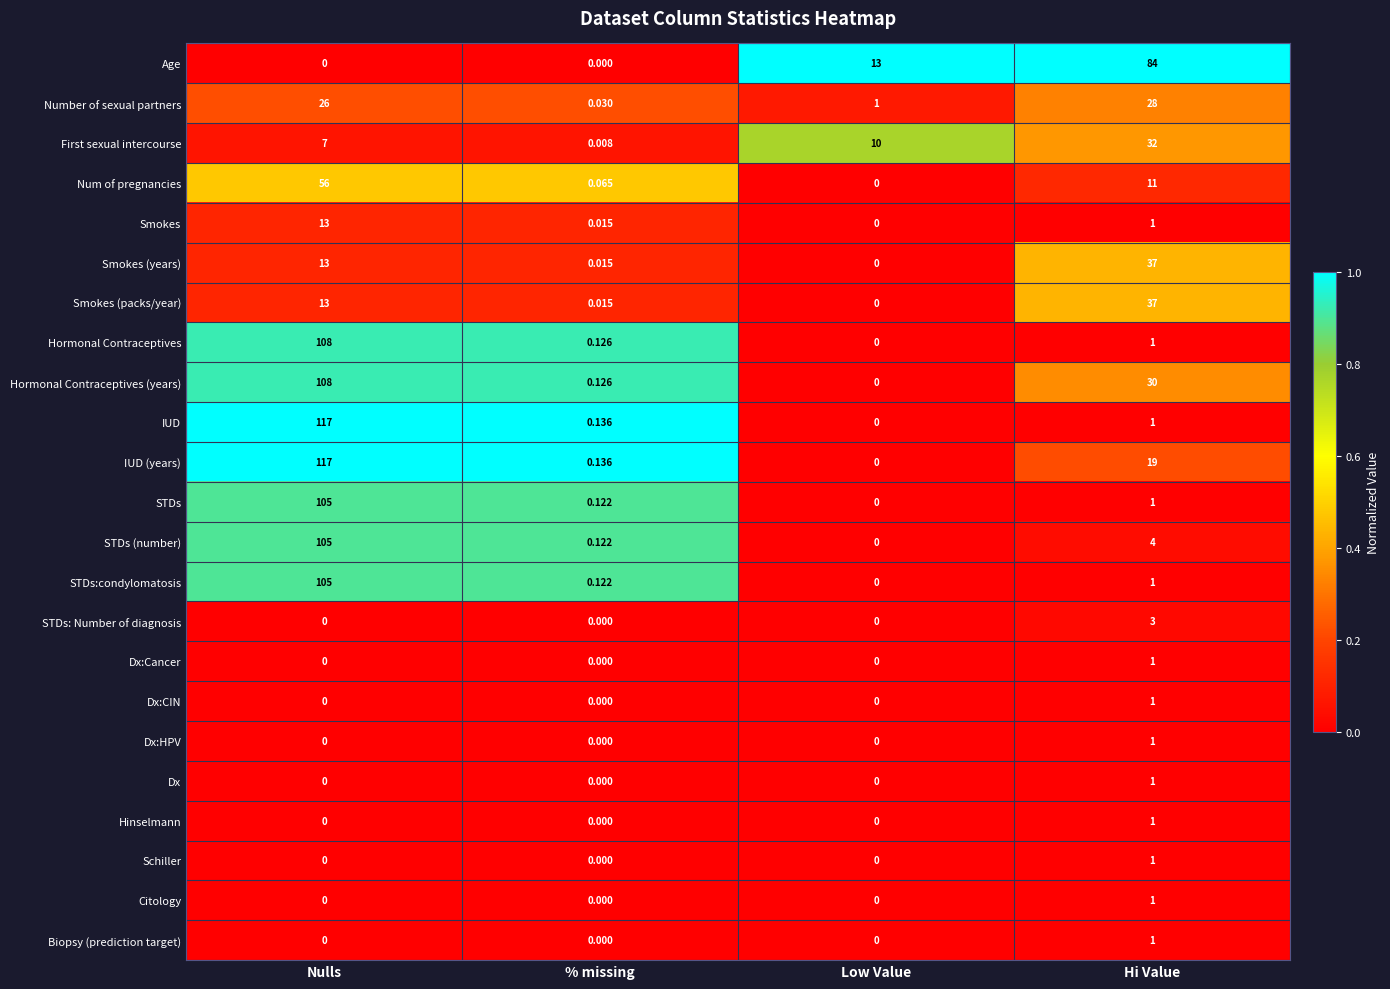

Where is STDs:condylomatosis nearest to the value 52?

Hi Value